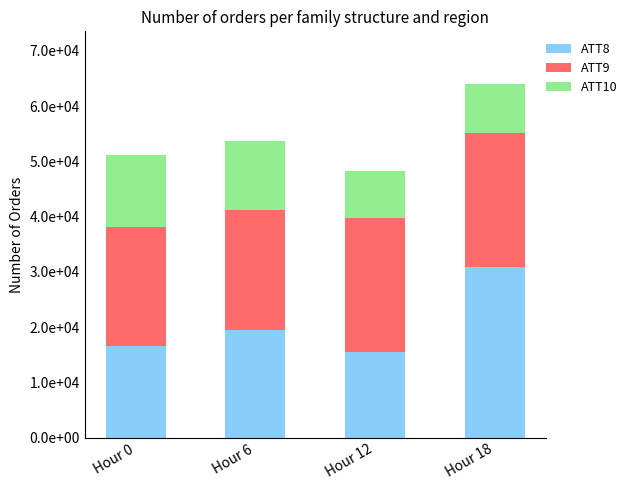

Does the chart contain any negative values?

No